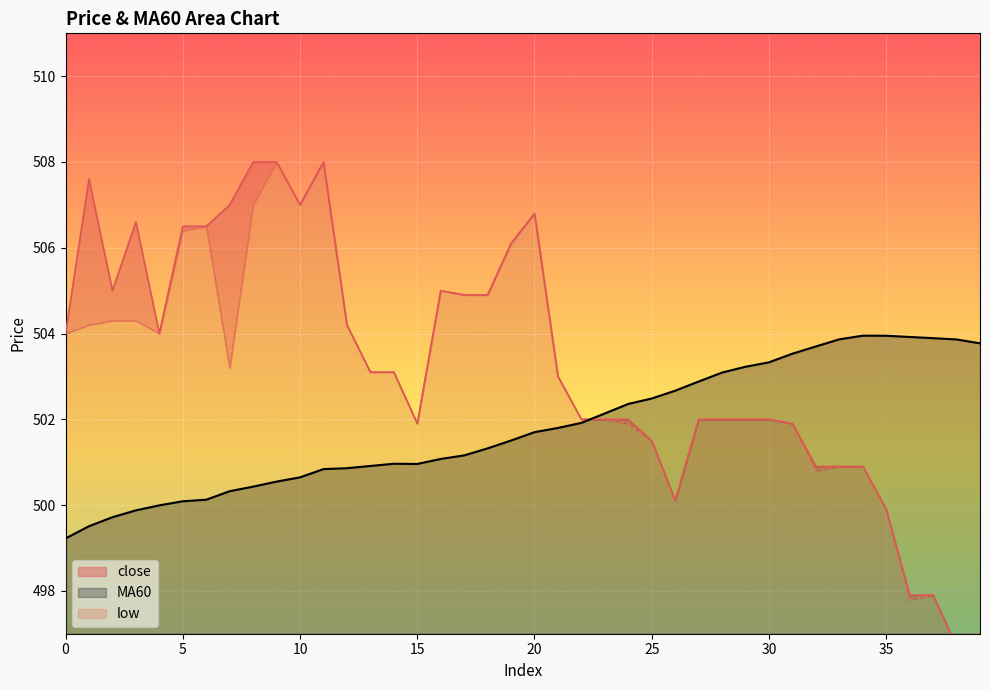

How many interior local peaks does the low series have?

6